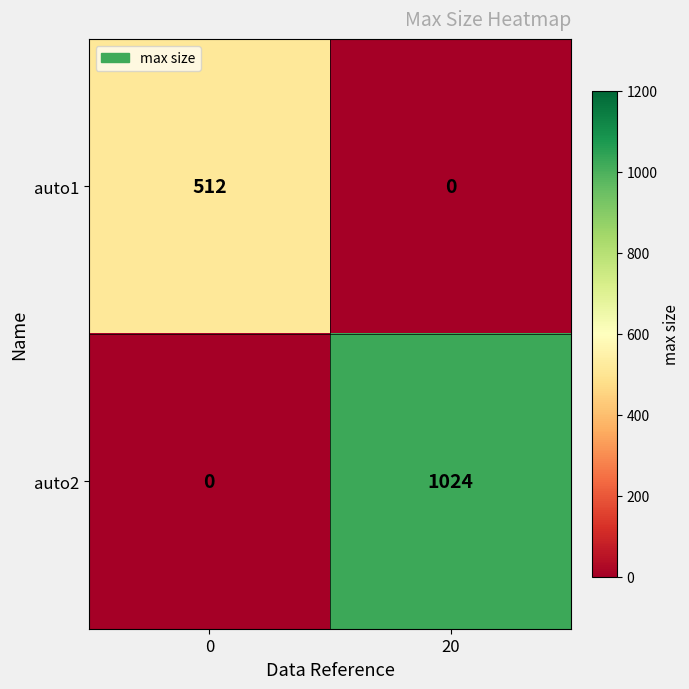

Reading right to left, what are all the values shown in this chart?

auto1: 0	512
auto2: 1024	0